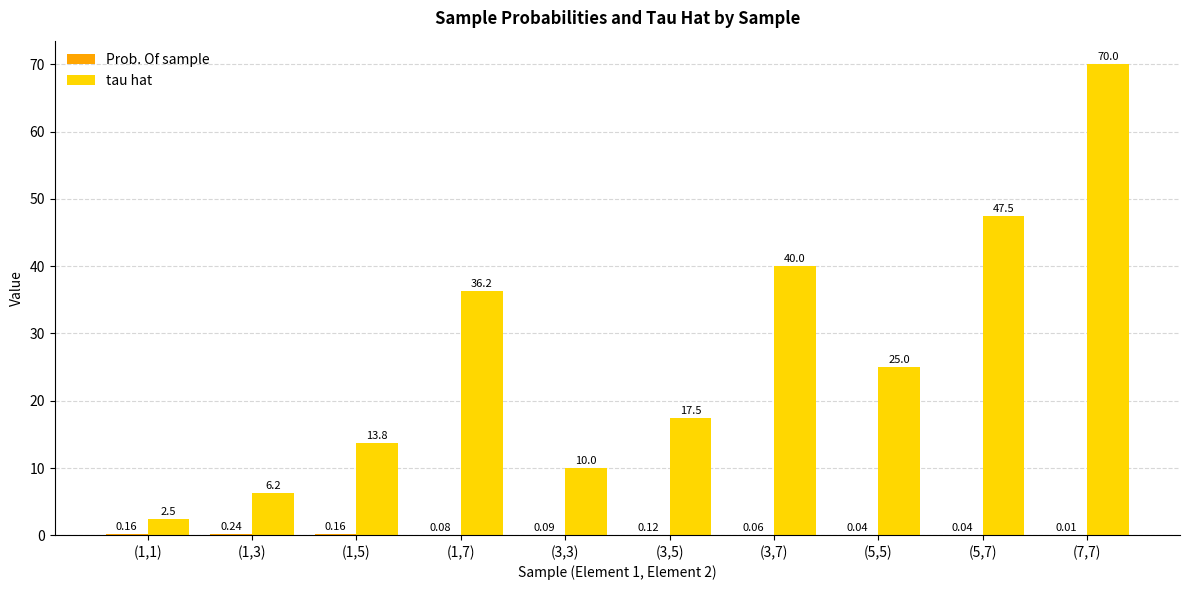

Between (1,1) and (5,7), which series saw the biggest shift?

tau hat